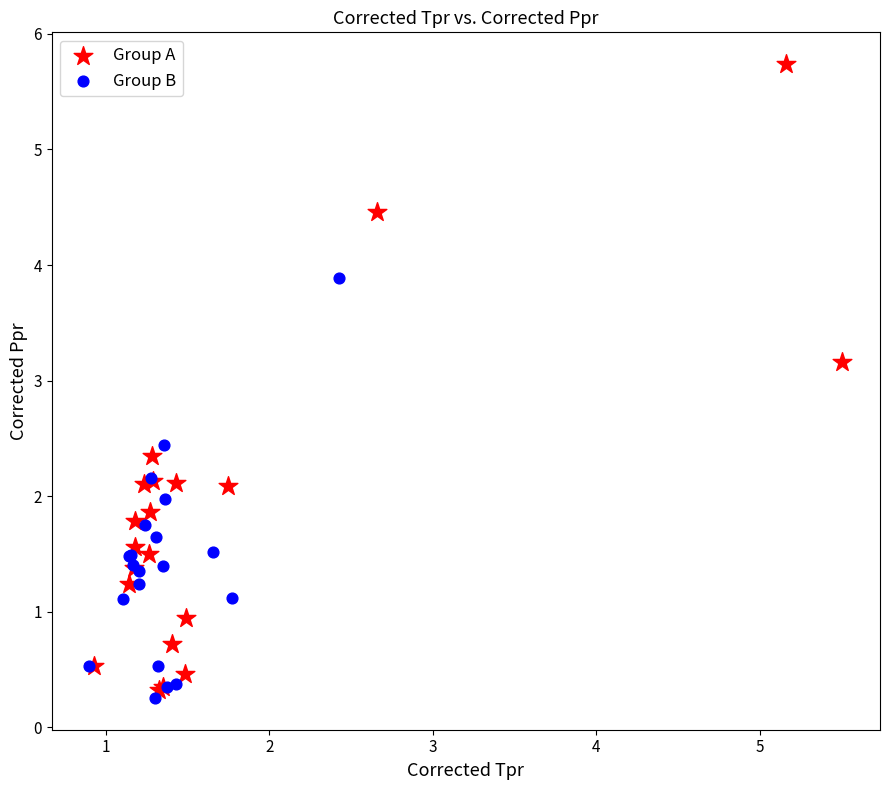

Which series has the largest Y range (max minus min)?

Group A